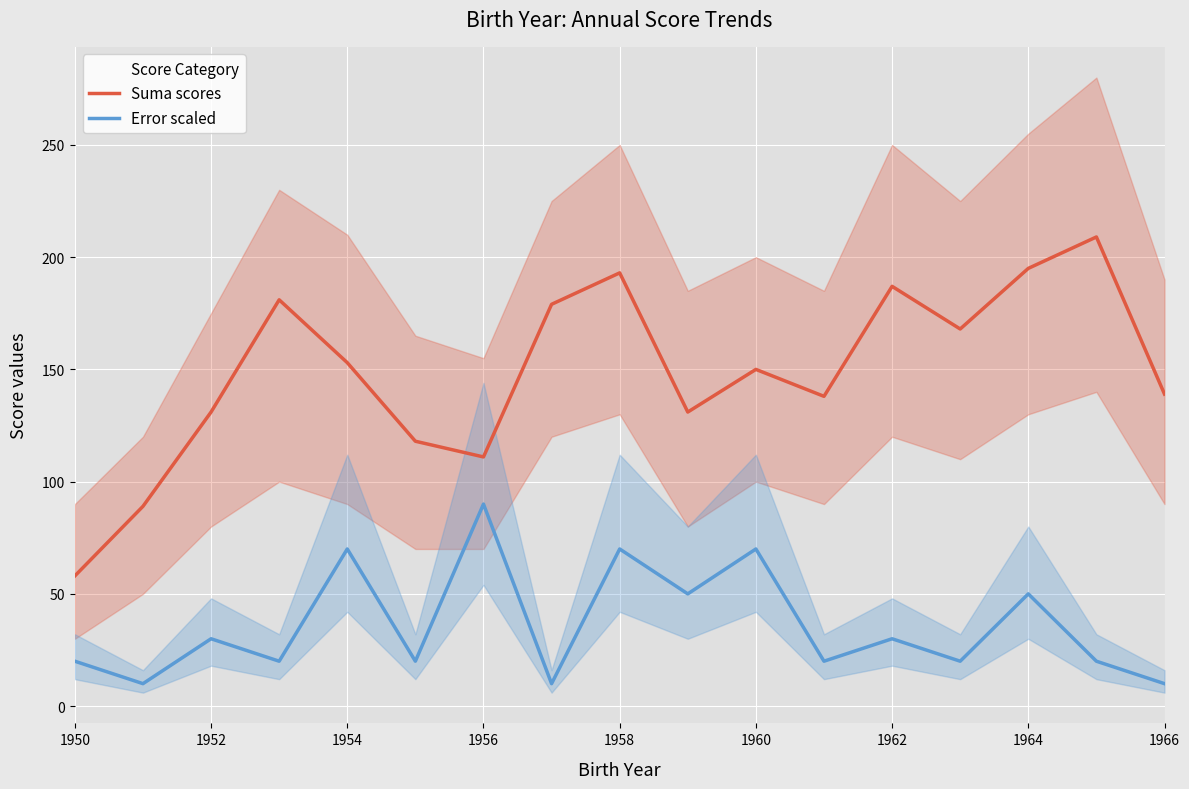

True or false: Suma scores and Error scaled cross at least once.

False